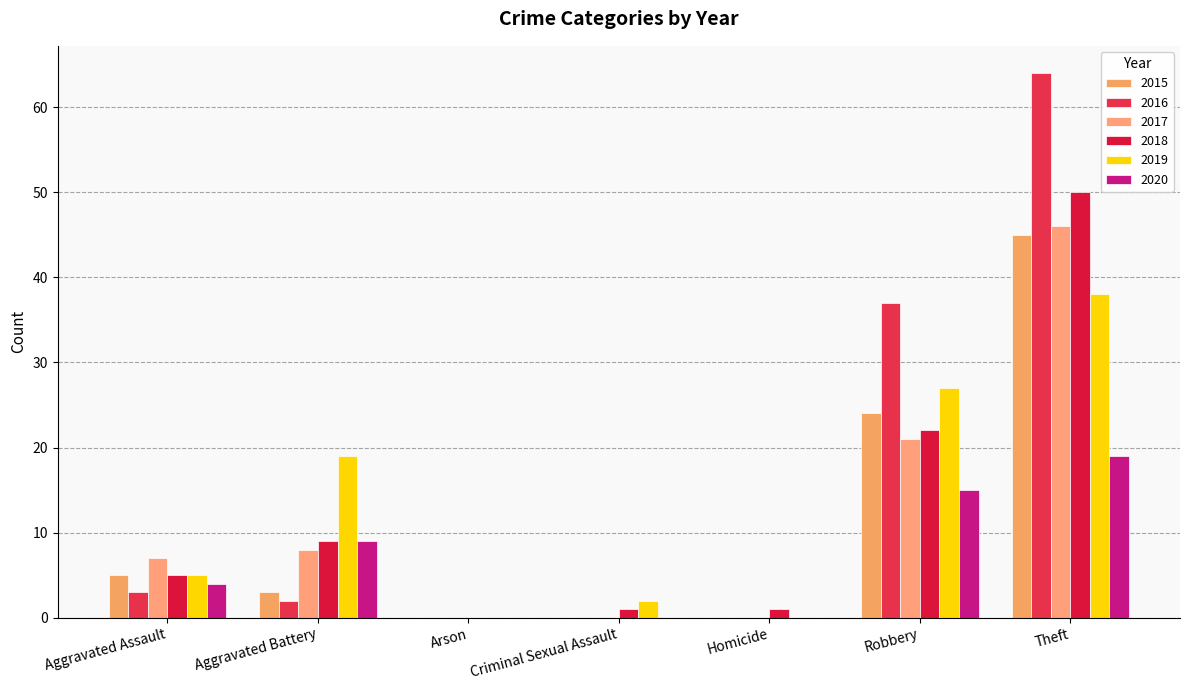

What position from the left is Aggravated Battery?

2